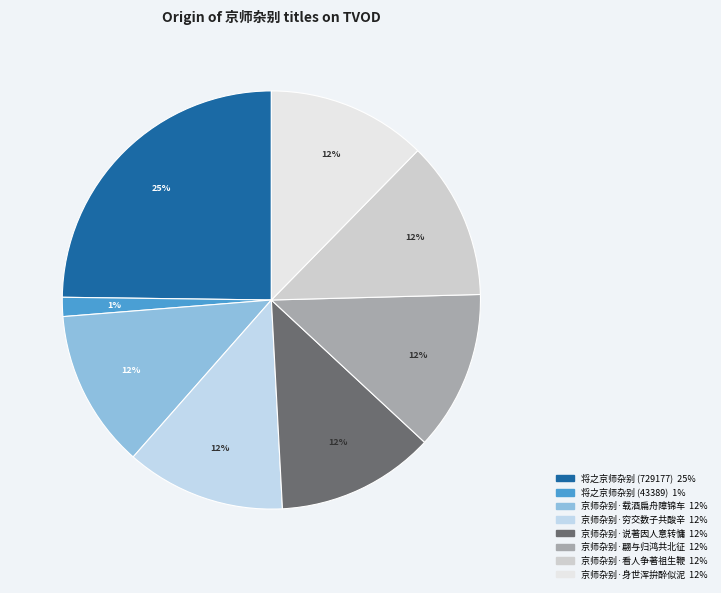

What is the total percentage of 京师杂别·翩与归鸿共北征 and 京师杂别·说著因人意转慵?

24.6%